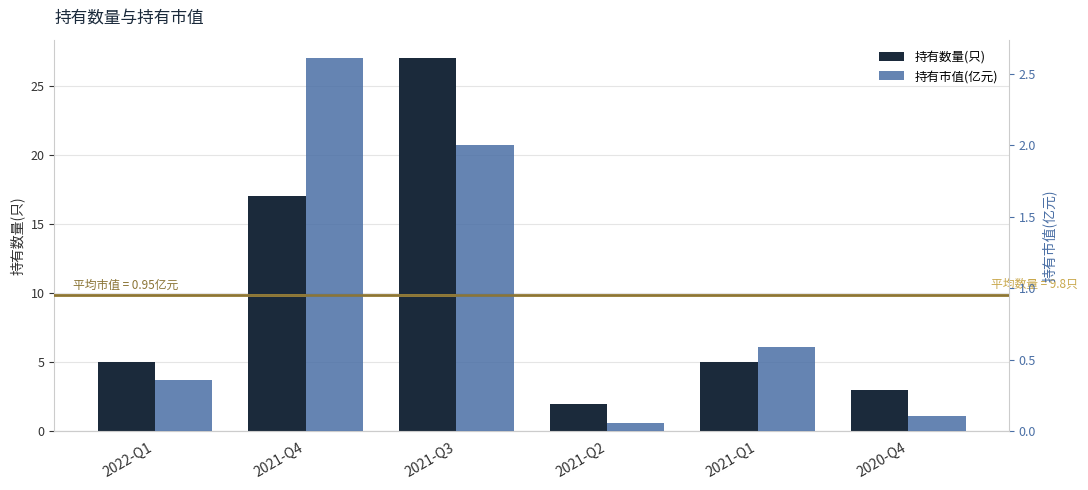

What is the average value of the 持有市值(亿元) series?

1.0